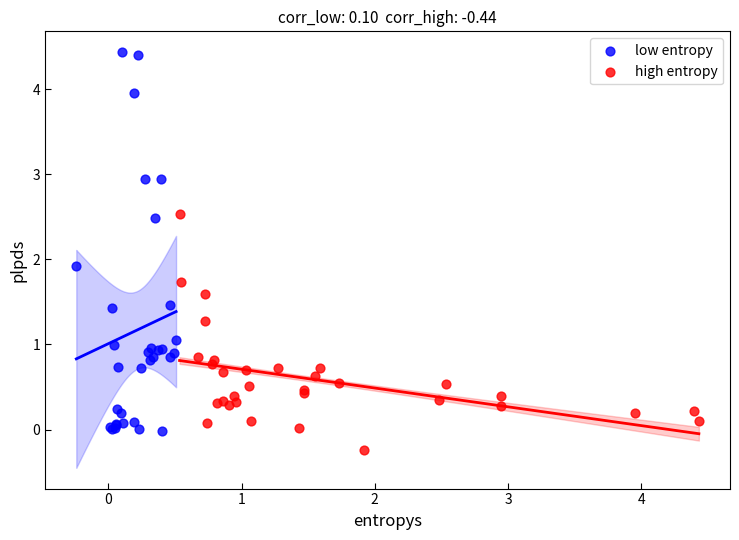

Which series reaches the minimum Y coordinate?

high entropy